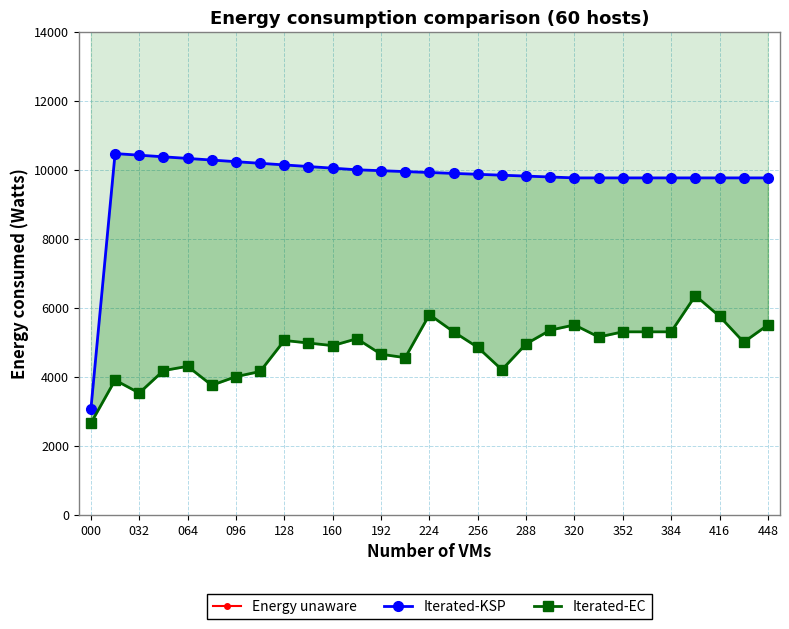

Which series has the largest range (max minus min)?

Iterated-KSP